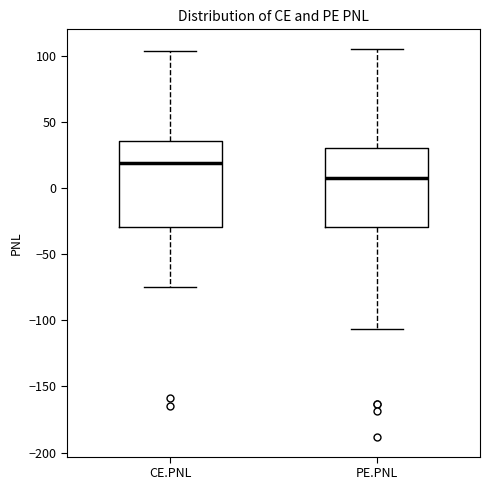

Which box is the tallest, from its lower edge to its upper edge?

CE.PNL